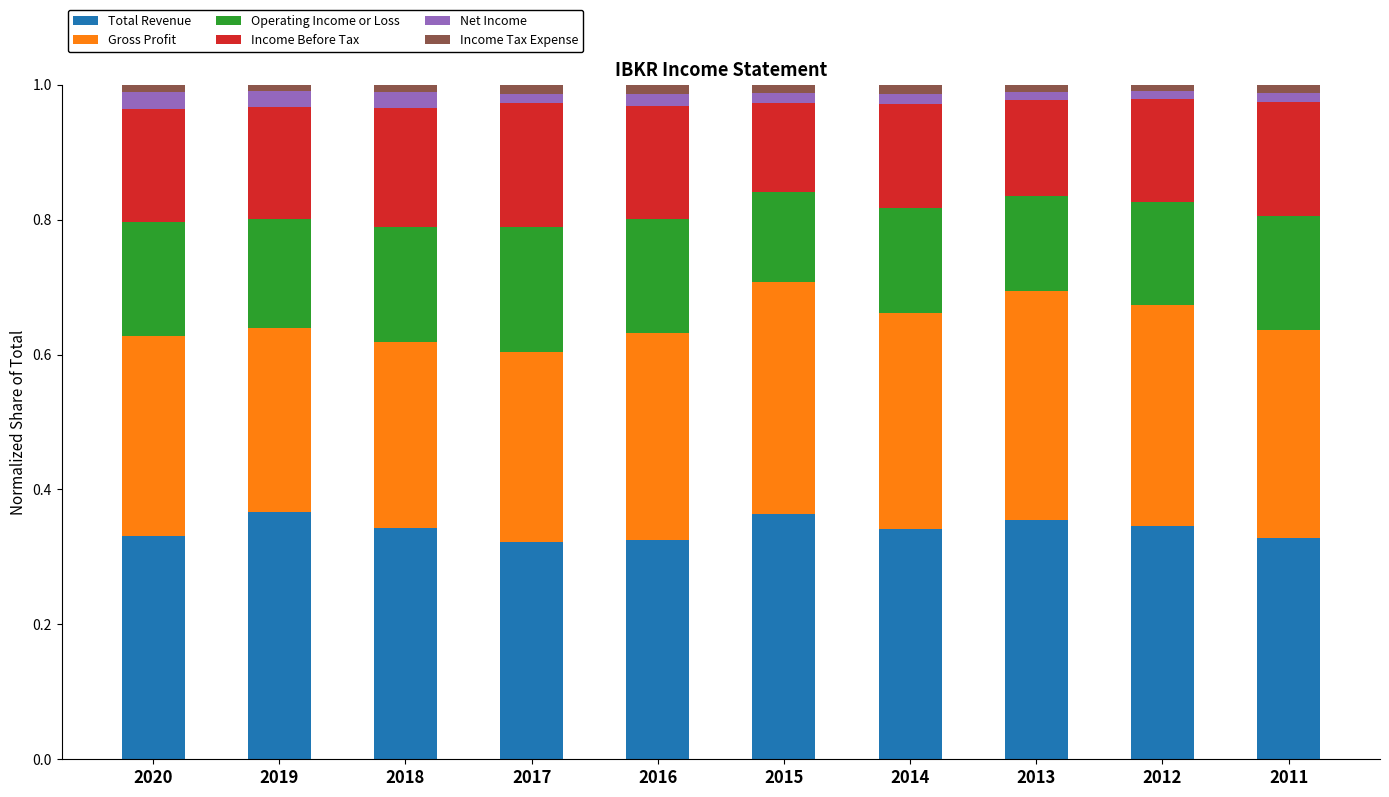

Is it true that Total Revenue equals 0.5 at 2011?

False